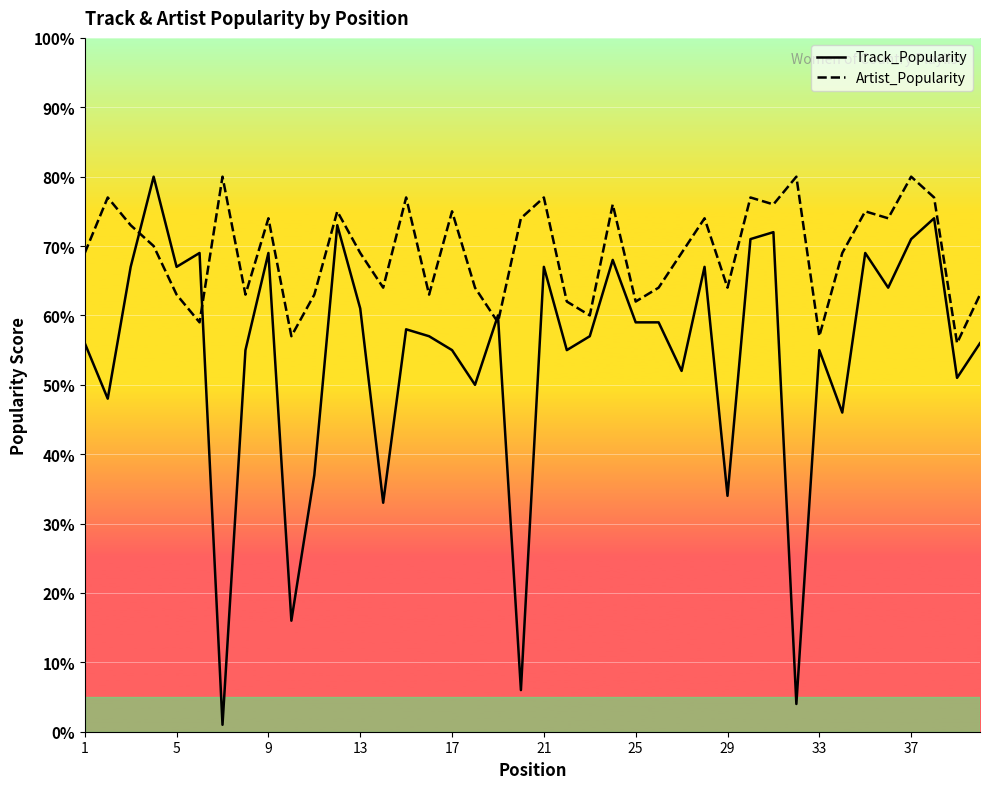

What is the sum of the Artist_Popularity values at 25 and 33?

119